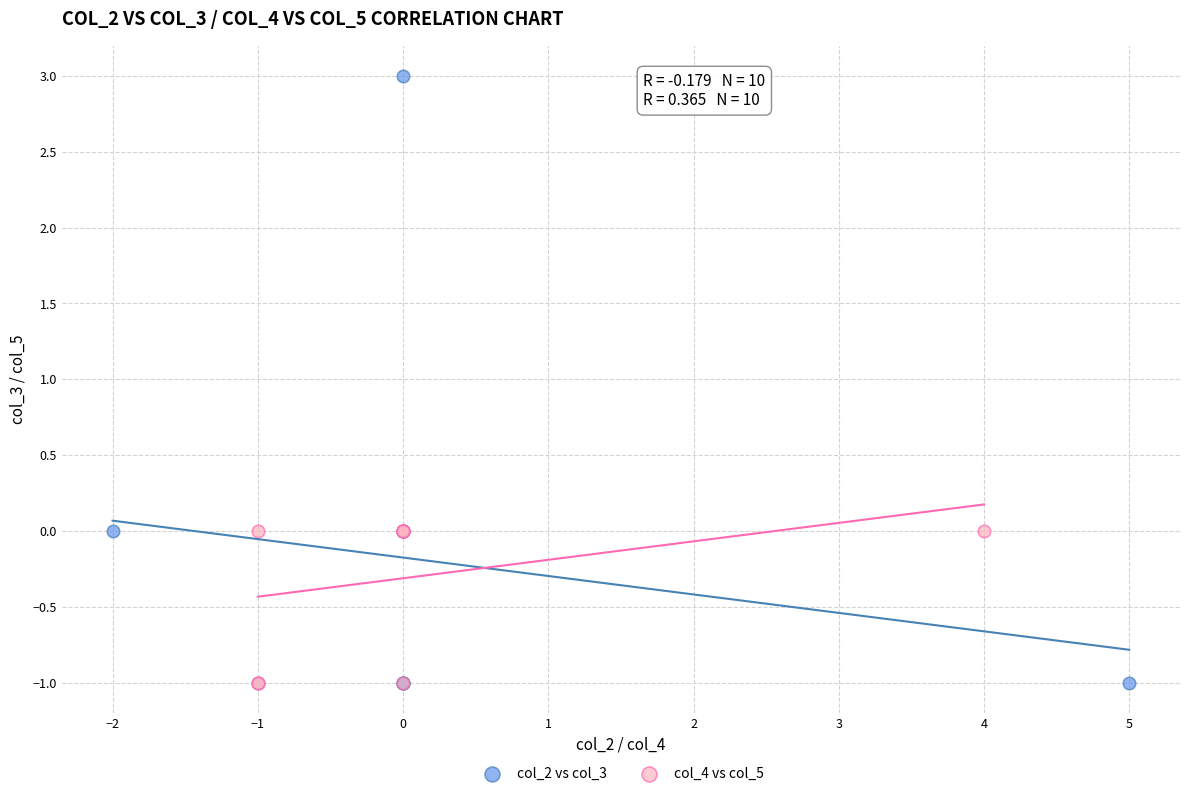

Which series has the largest Y range (max minus min)?

col_2 vs col_3